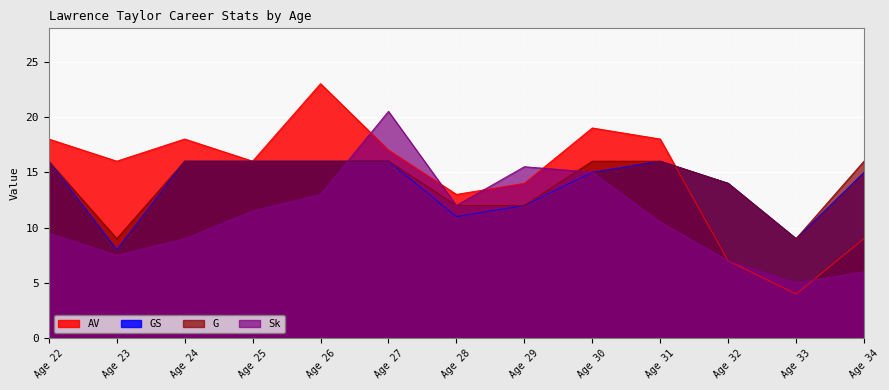

At which label does Sk first exceed 10?

Age 25